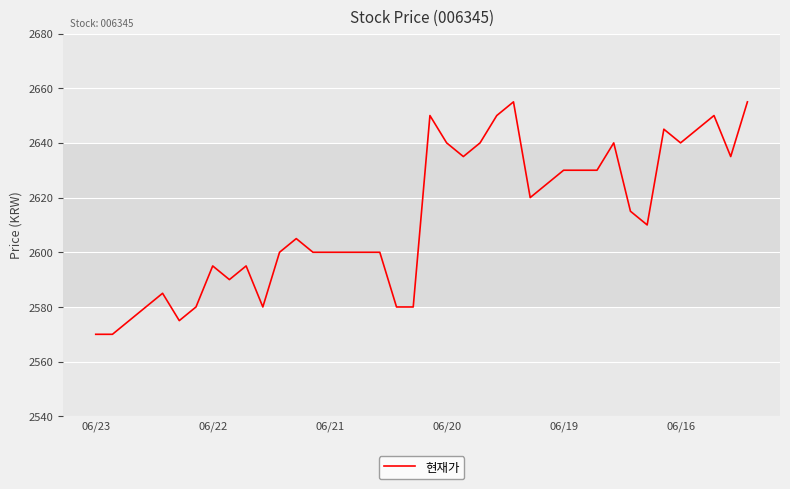

What is the greatest value displayed?

2655